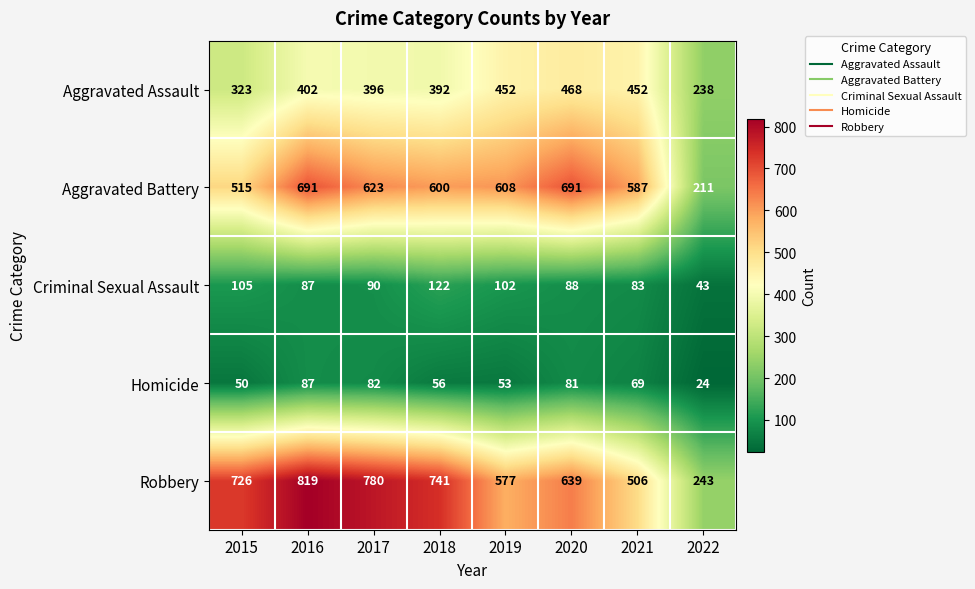

What is the lowest value of the Homicide series?

24